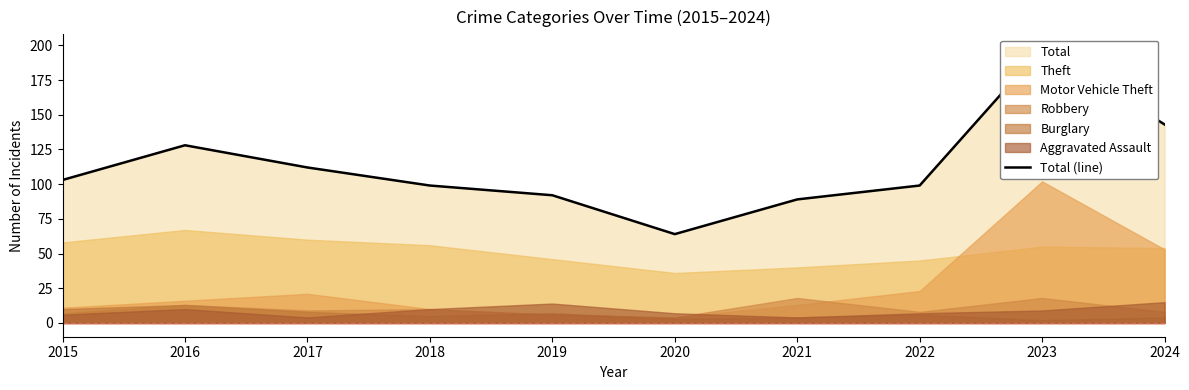

True or false: the data shows 161 at 2019.

False